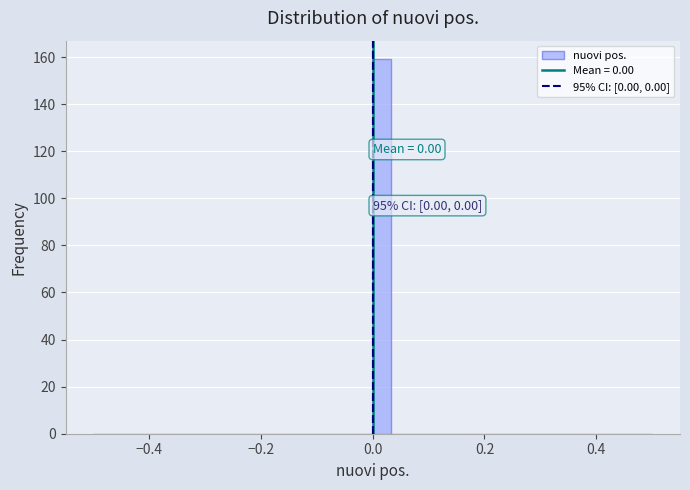

Around what value on the x-axis is the tallest bar? Give the approximate position of its centre, as read against the axis.

0.02